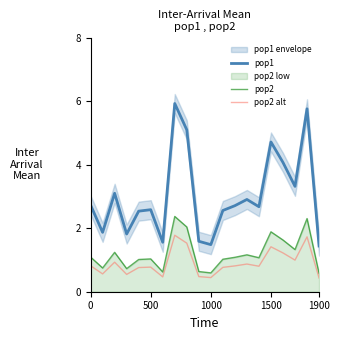

True or false: pop1 and pop2 cross at least once.

False